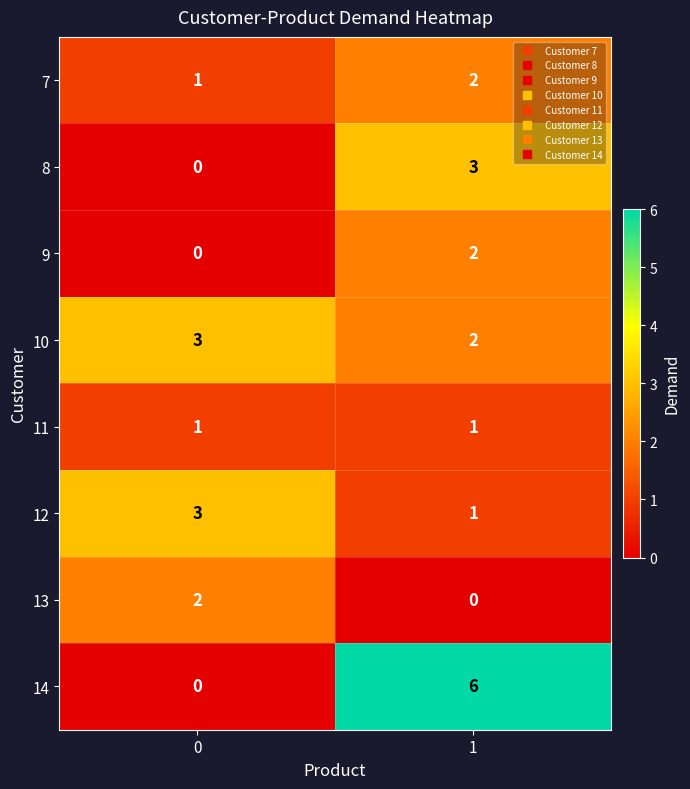

The 12 series shows 3 at 0. True or false?

True